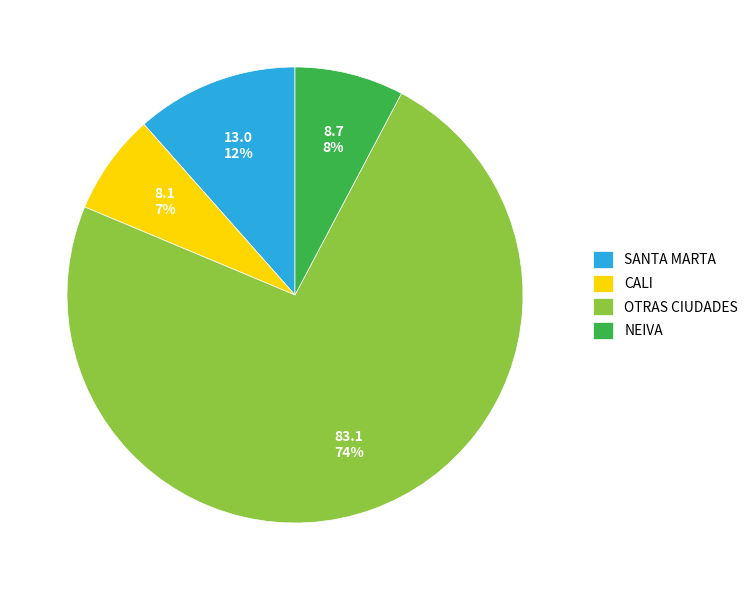

Is there any slice that represents more than half of the pie?

Yes